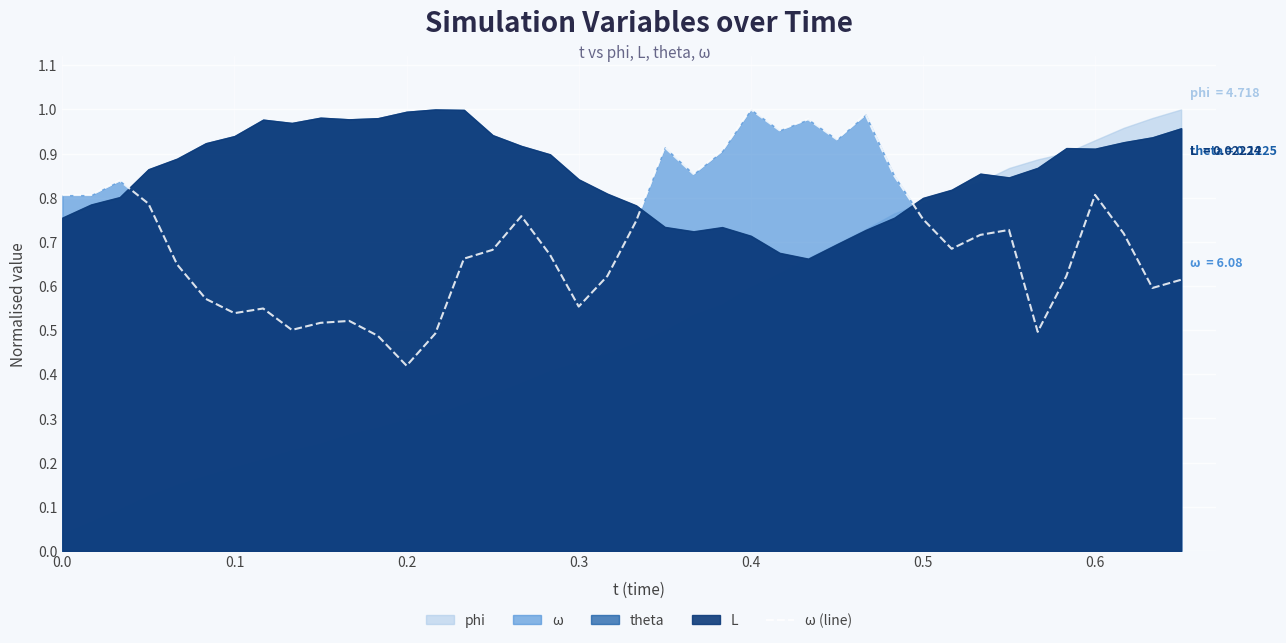

True or false: ω (line) has a value of 0.8 at 0.0.

True